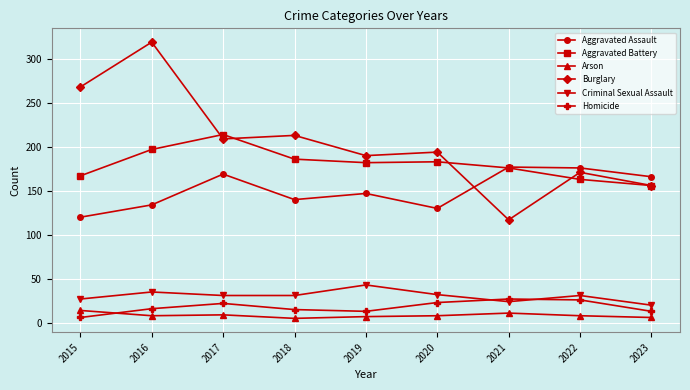

What is the maximum value for Aggravated Assault?

177